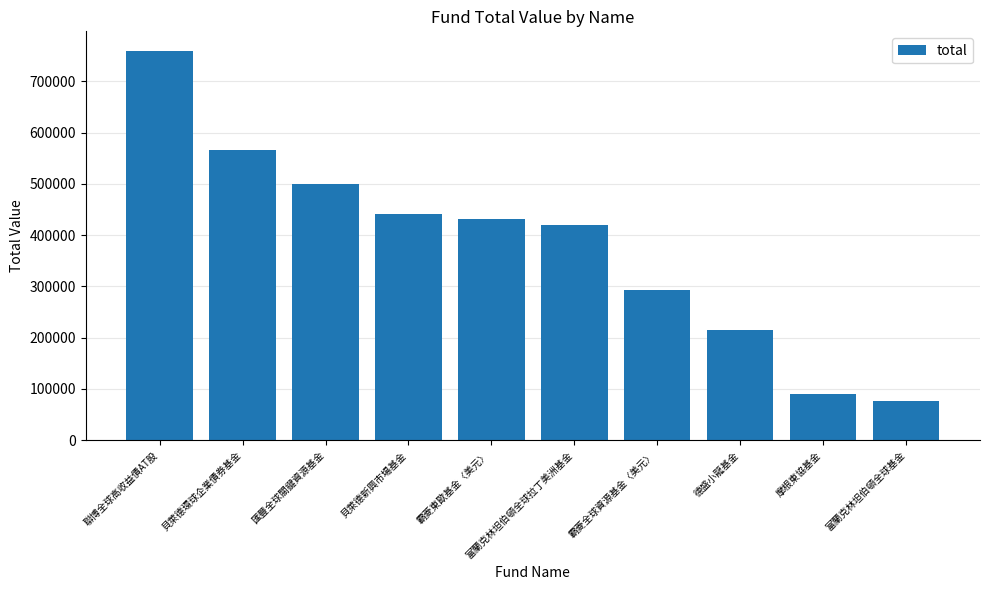

What is the difference between the maximum and minimum values?

683492.2